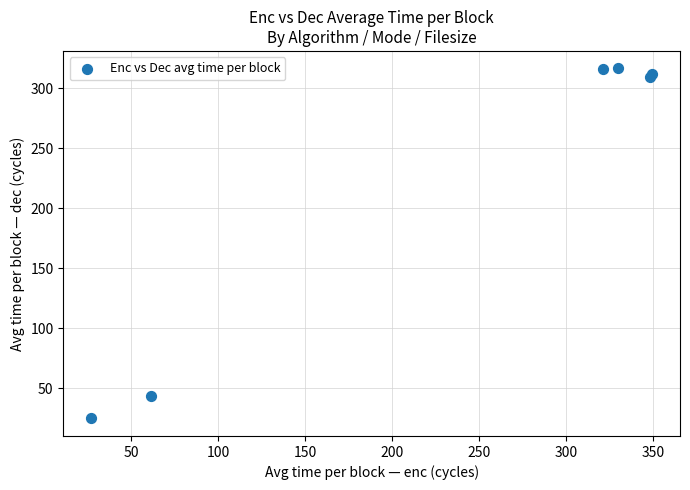

What Y value in the scatter plot is closest to 170?

43.9